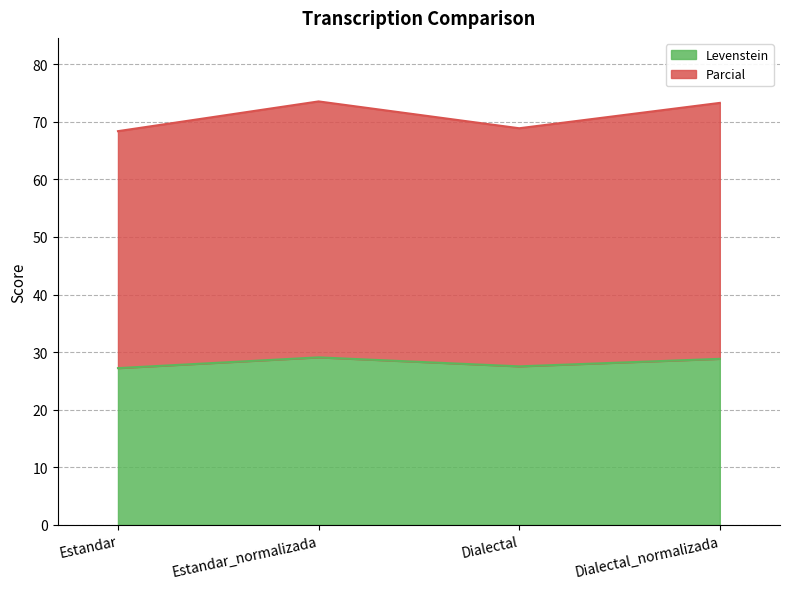

What is the difference between the maximum and minimum values in the Levenstein series?

1.9